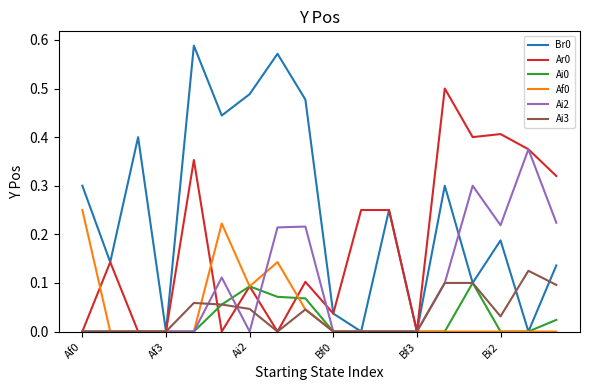

At which label is Ai2 closest to 0?

Af0